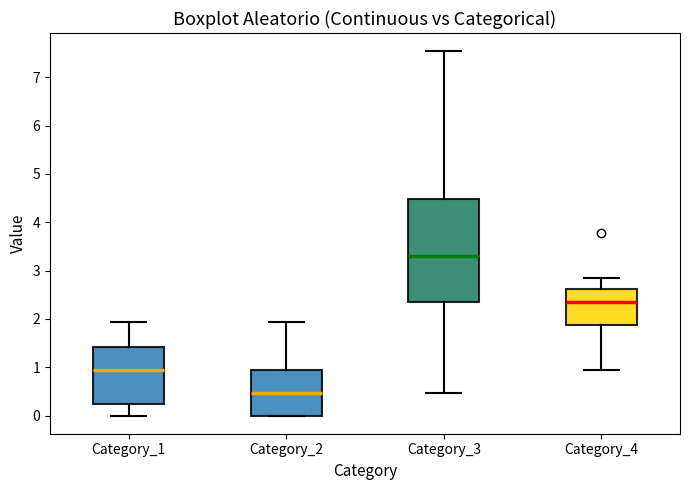

Reading left to right, read every box against the y-axis: the position of its median line, the range the box covers, and the ends of its whiskers. The values are not printed on the chart, so give them approximately, as read against the axis.

Category_1: median 0.9, box 0.2 to 1.4, whiskers 0.0 to 1.9
Category_2: median 0.5, box 0.0 to 0.9, whiskers 0.0 to 1.9
Category_3: median 3.3, box 2.4 to 4.5, whiskers 0.5 to 7.5
Category_4: median 2.3, box 1.9 to 2.6, whiskers 0.9 to 2.8